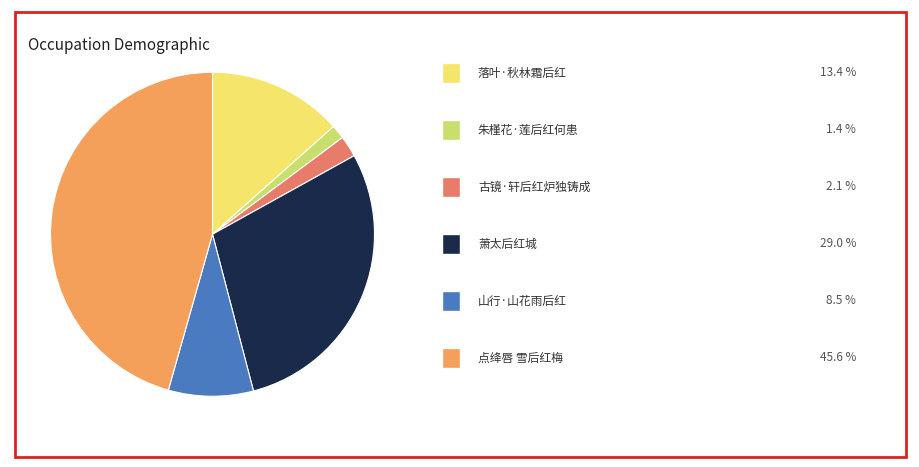

Does any single category account for the majority?

No